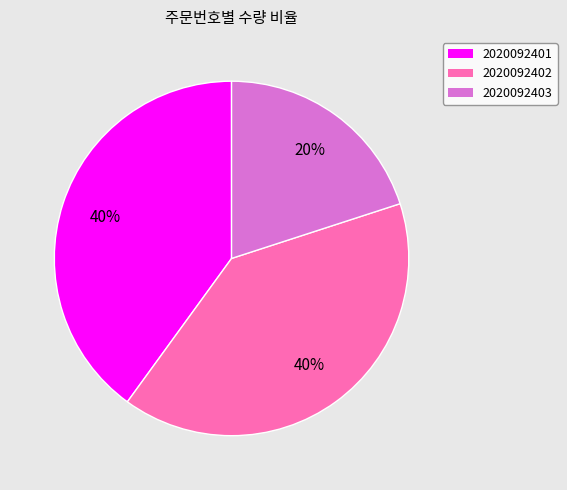

The 2020092402 slice represents 40% of the pie. True or false?

True